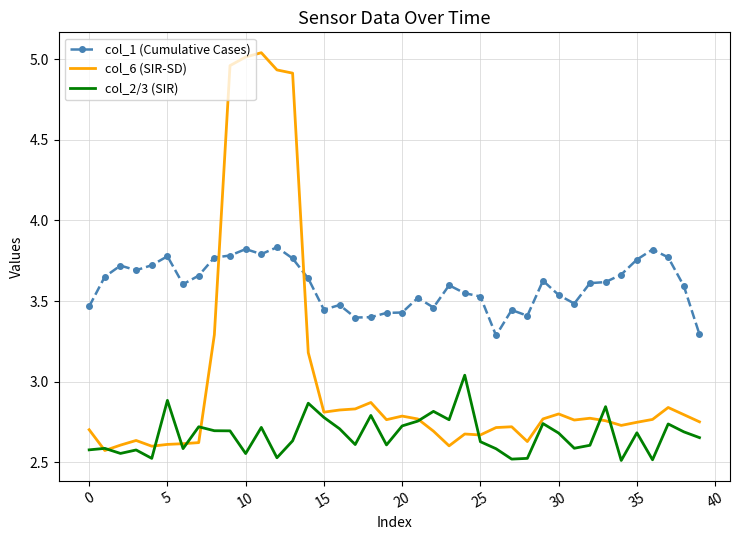

List the series in order of their overall mean, highest first.

col_1 (Cumulative Cases), col_6 (SIR-SD), col_2/3 (SIR)